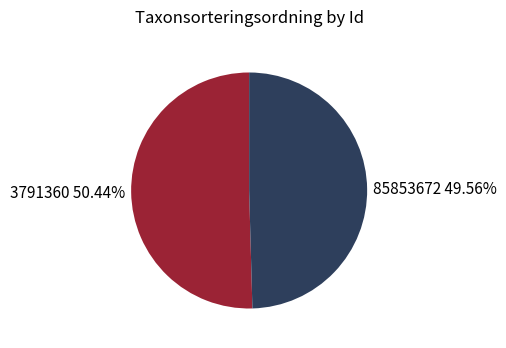

Does 85853672 account for over 50% of the chart?

No